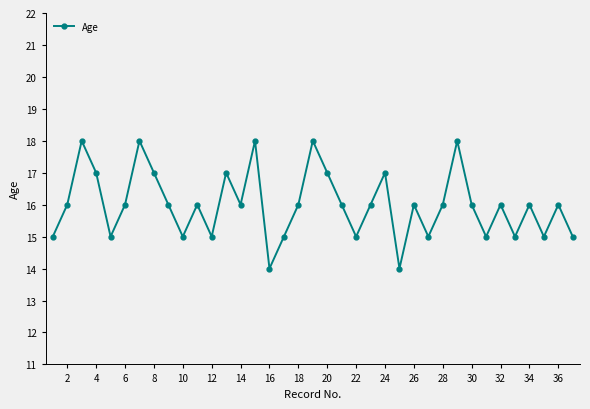

Reading left to right, what are all the values shown in this chart?

15	16	18	17	15	16	18	17	16	15	16	15	17	16	18	14	15	16	18	17	16	15	16	17	14	16	15	16	18	16	15	16	15	16	15	16	15